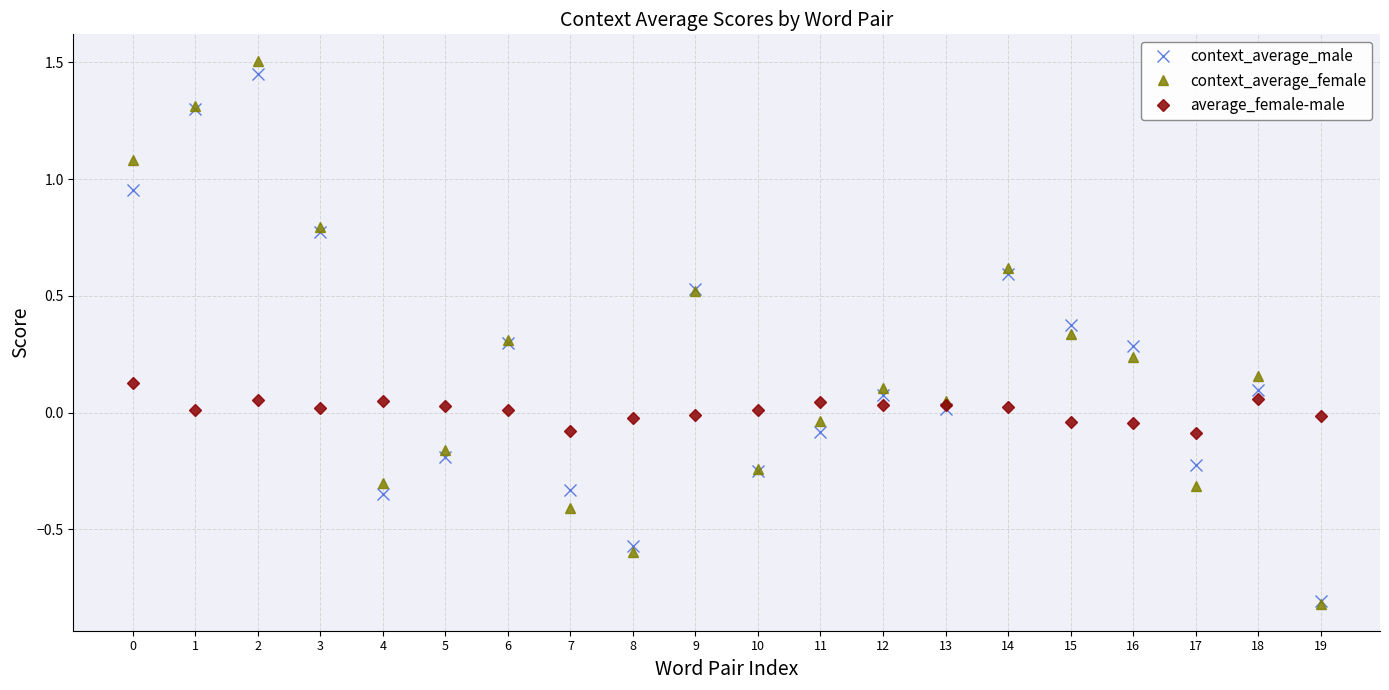

At how many categories does at least one series exceed 0?

16